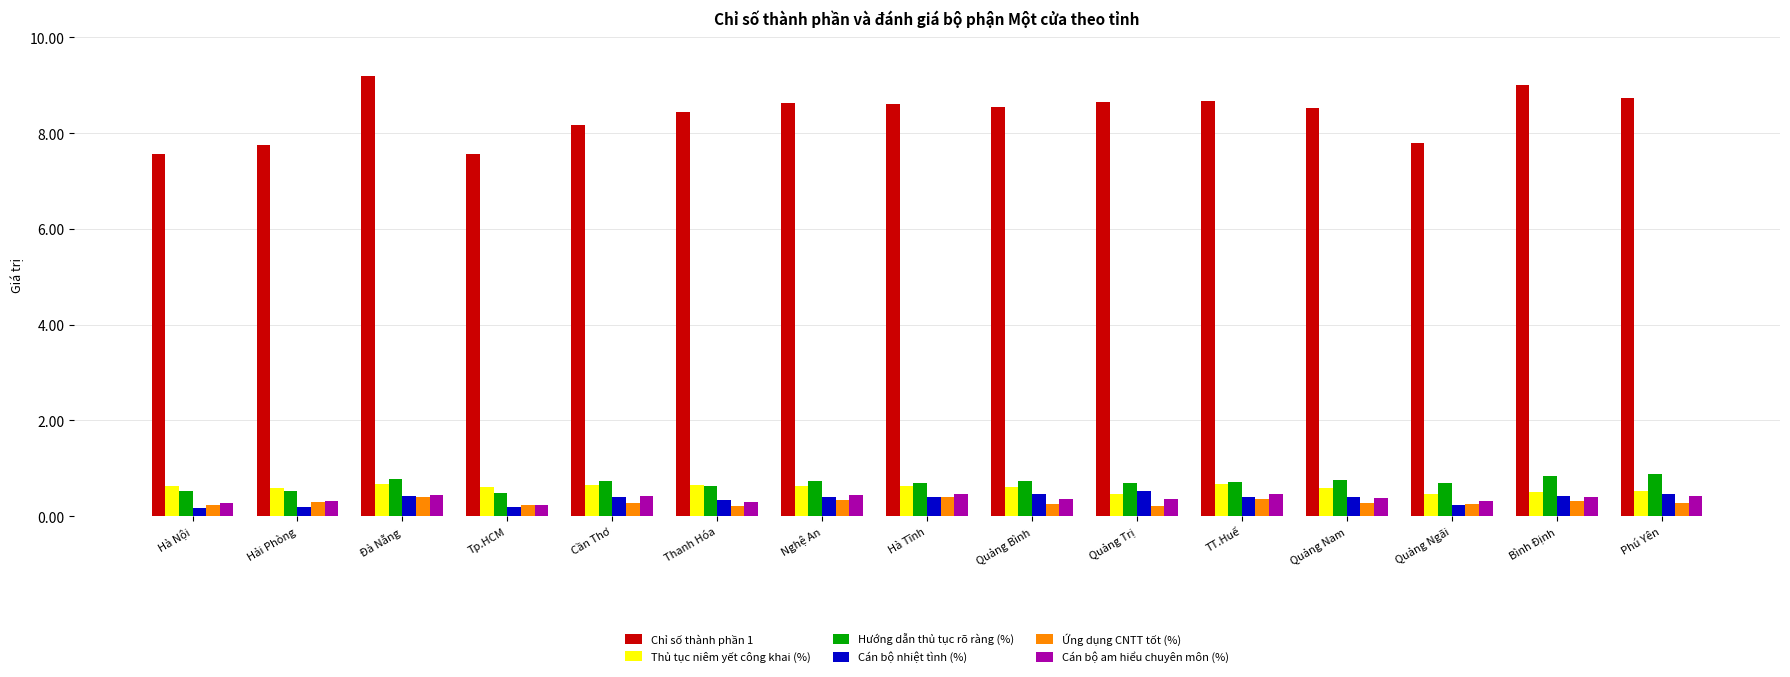

Which series has the largest range (max minus min)?

Chỉ số thành phần 1